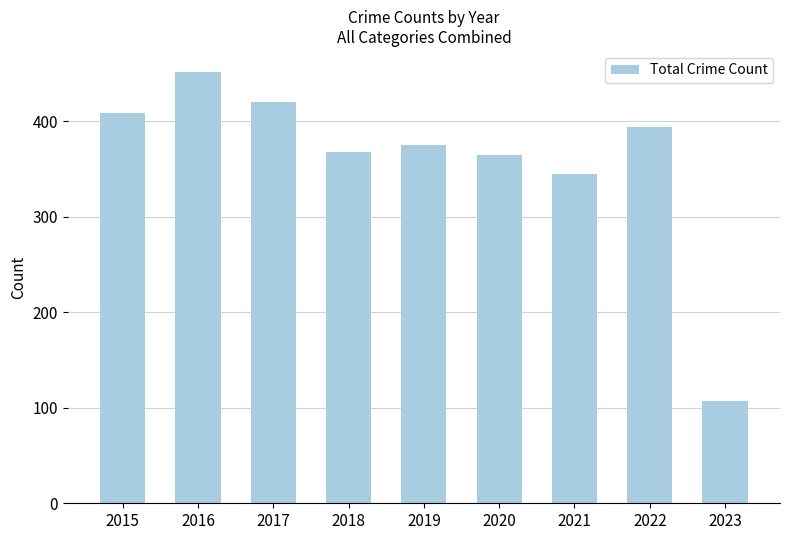

Reading left to right, extract all data points from this chart.

409	451	420	368	375	365	345	394	107